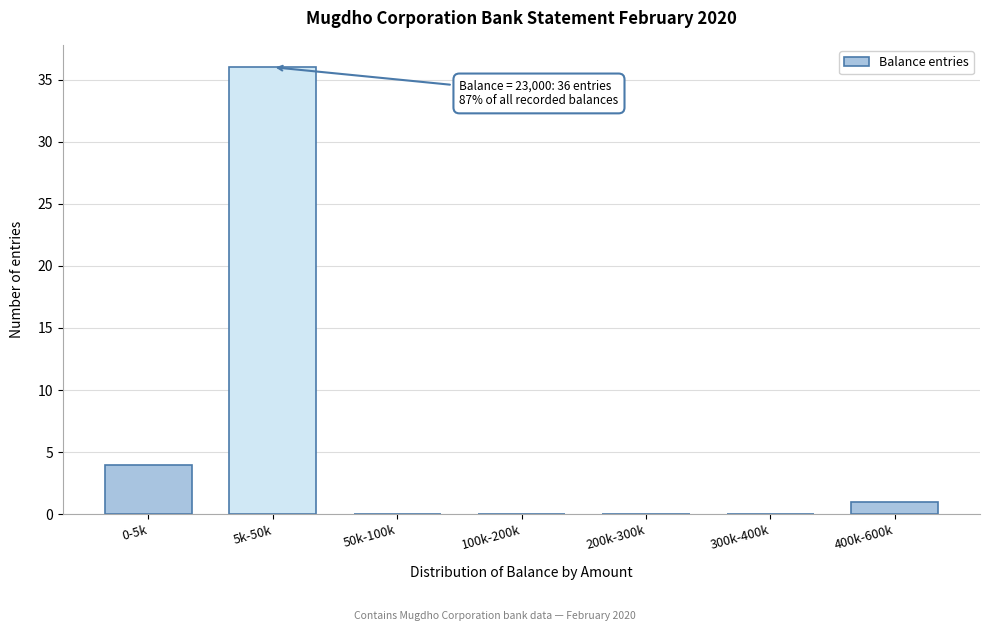

Reading right to left, list all the values displayed in this chart.

400k-600k=1	300k-400k=0	200k-300k=0	100k-200k=0	50k-100k=0	5k-50k=36	0-5k=4